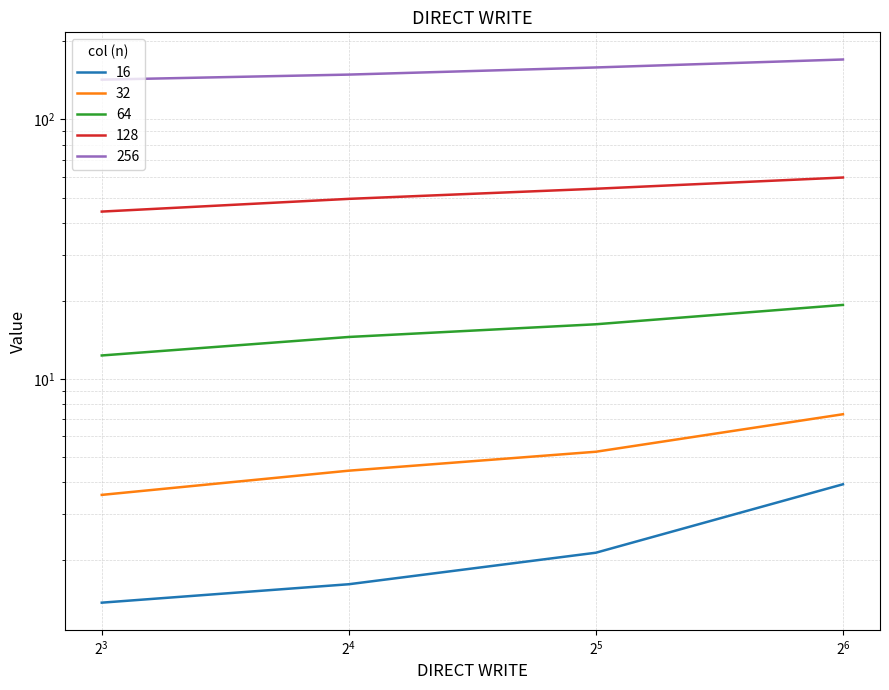

True or false: 128 has more than 2 interior local peaks.

False